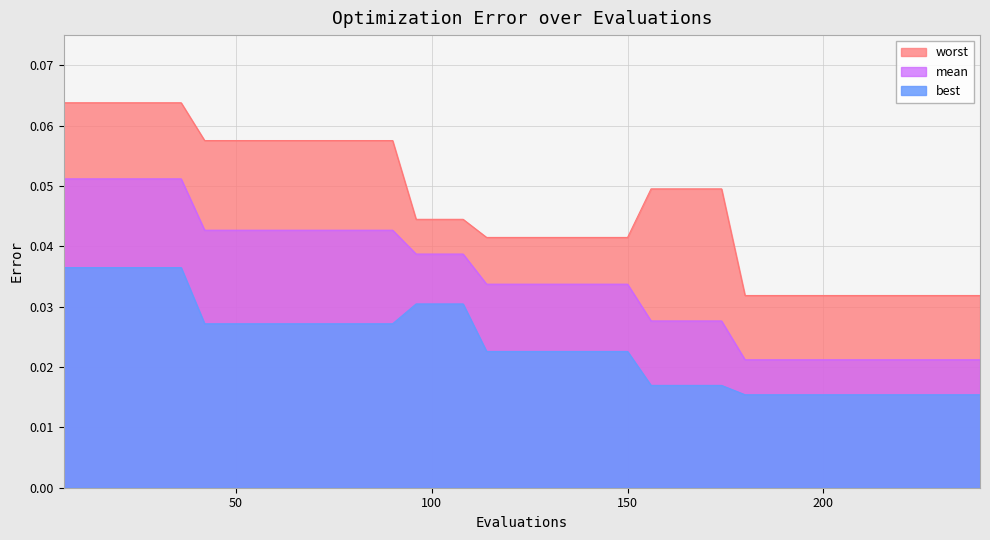

True or false: mean has more than 1 interior local peaks.

False